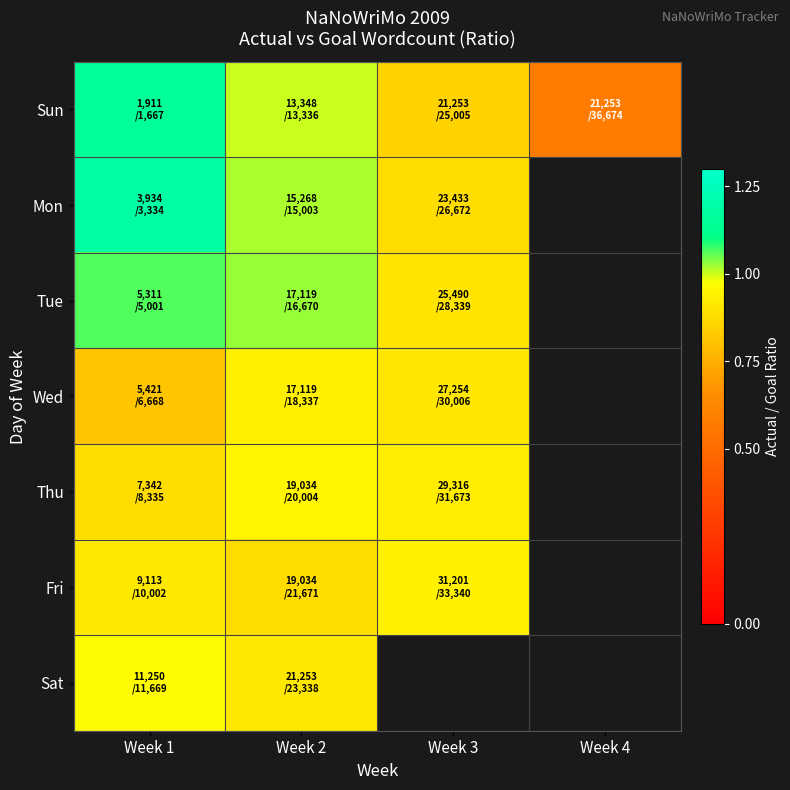

True or false: Tue has a value of 1.1 at Week 1.

True